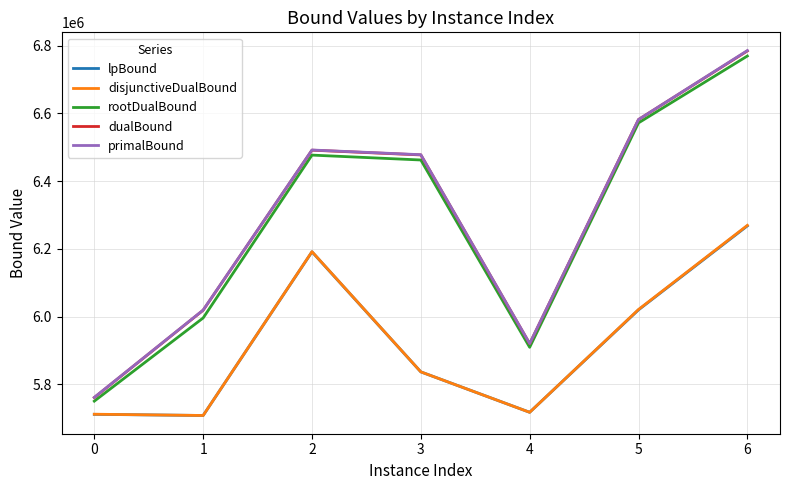

At how many categories does at least one series exceed 6503480?

2